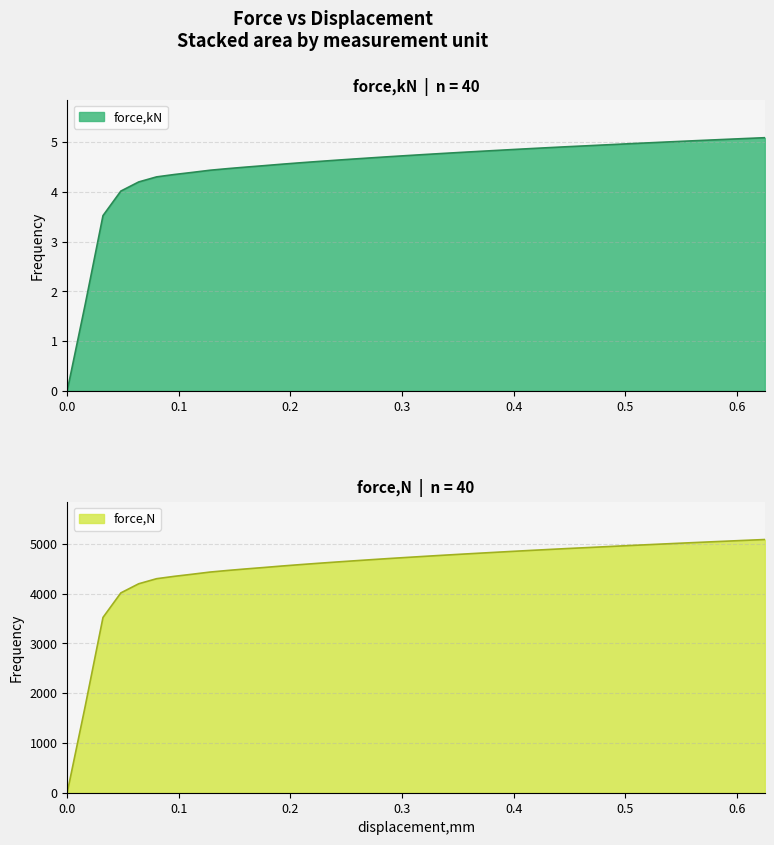

What is the highest value of the force,kN series?

5.1